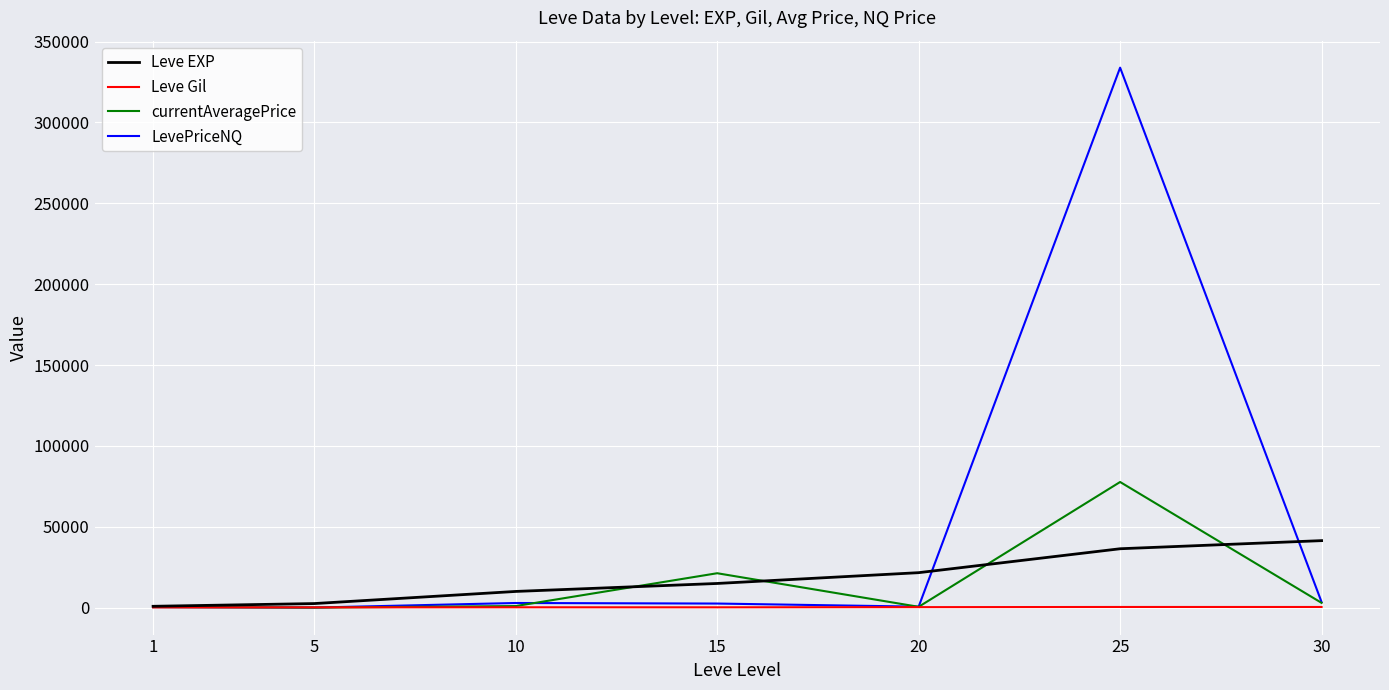

Which series has the largest range (max minus min)?

LevePriceNQ